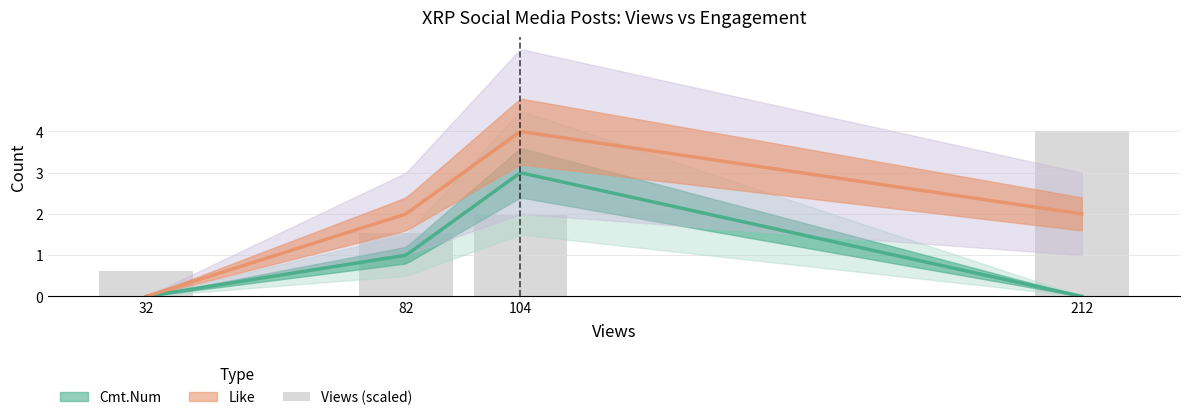

At which label is the value closest to 2?

104